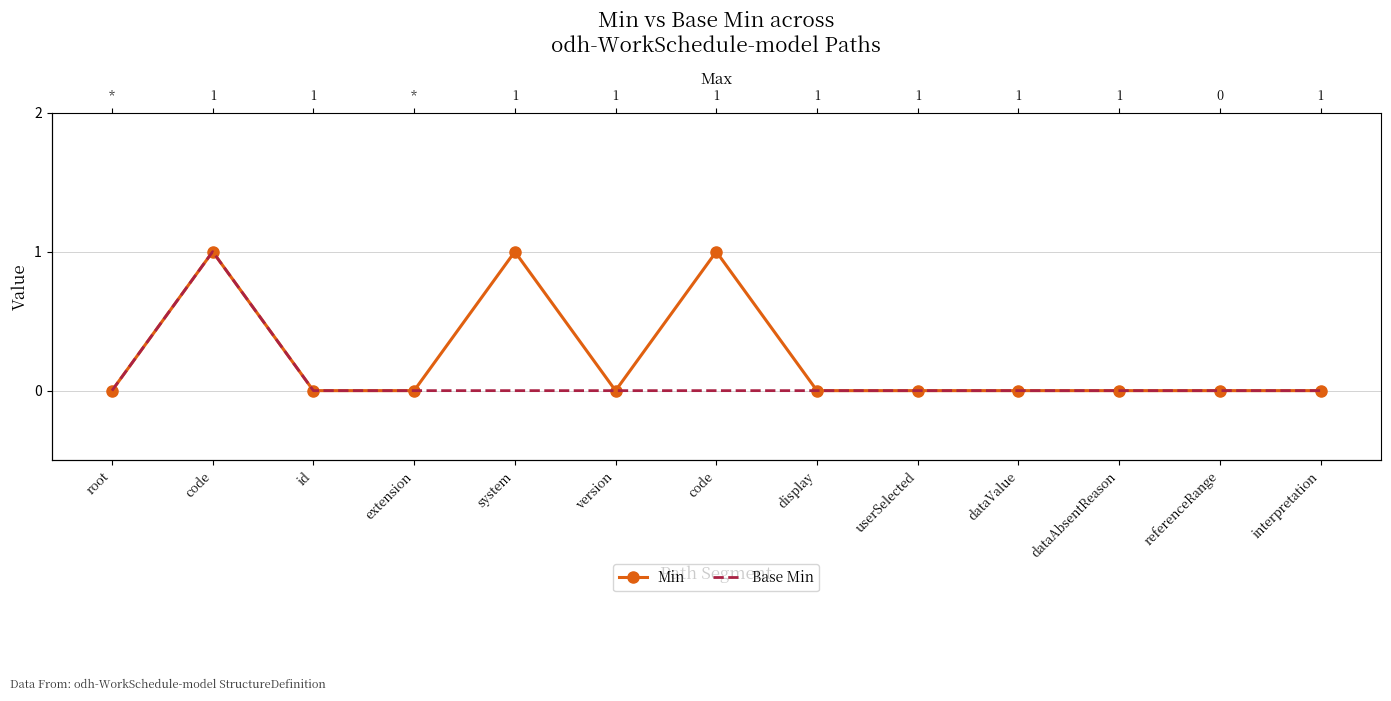

Reading left to right, transcribe all the data shown in this chart.

Min: root=0	code=1	id=0	extension=0	system=1	version=0	code=1	display=0	userSelected=0	dataValue=0	dataAbsentReason=0	referenceRange=0	interpretation=0
Base Min: root=0	code=1	id=0	extension=0	system=0	version=0	code=0	display=0	userSelected=0	dataValue=0	dataAbsentReason=0	referenceRange=0	interpretation=0